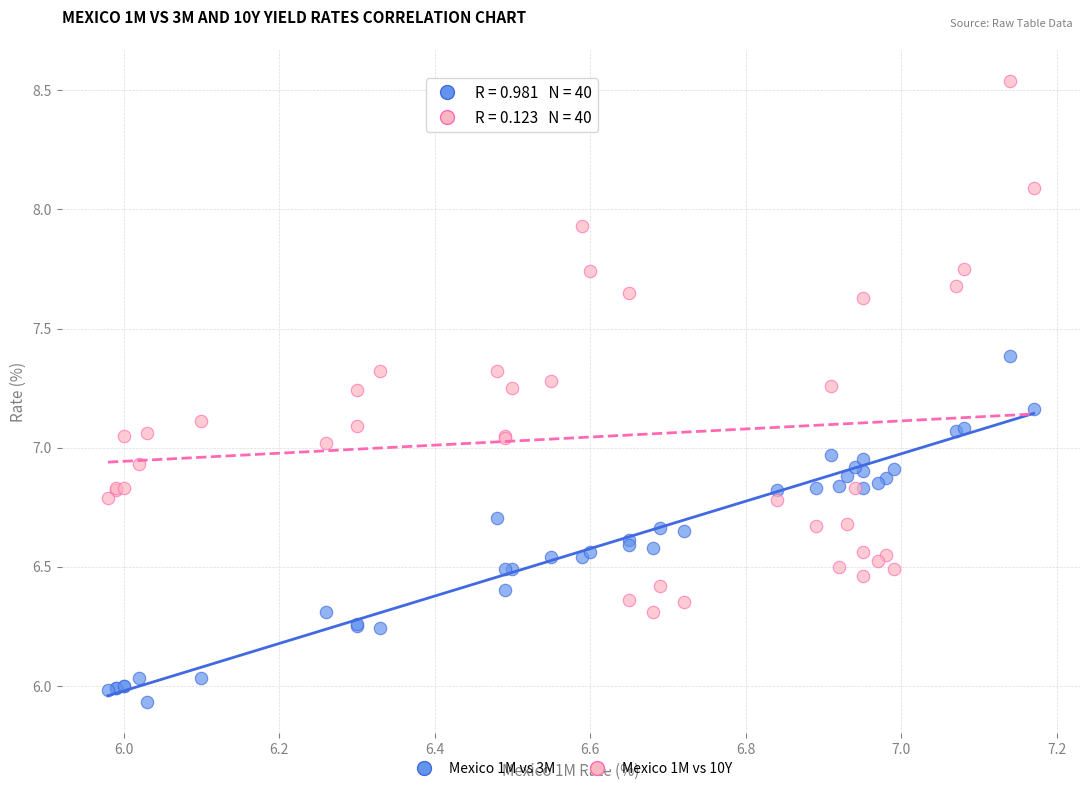

What is the X range (max minus min) for the scatter plot?

1.2